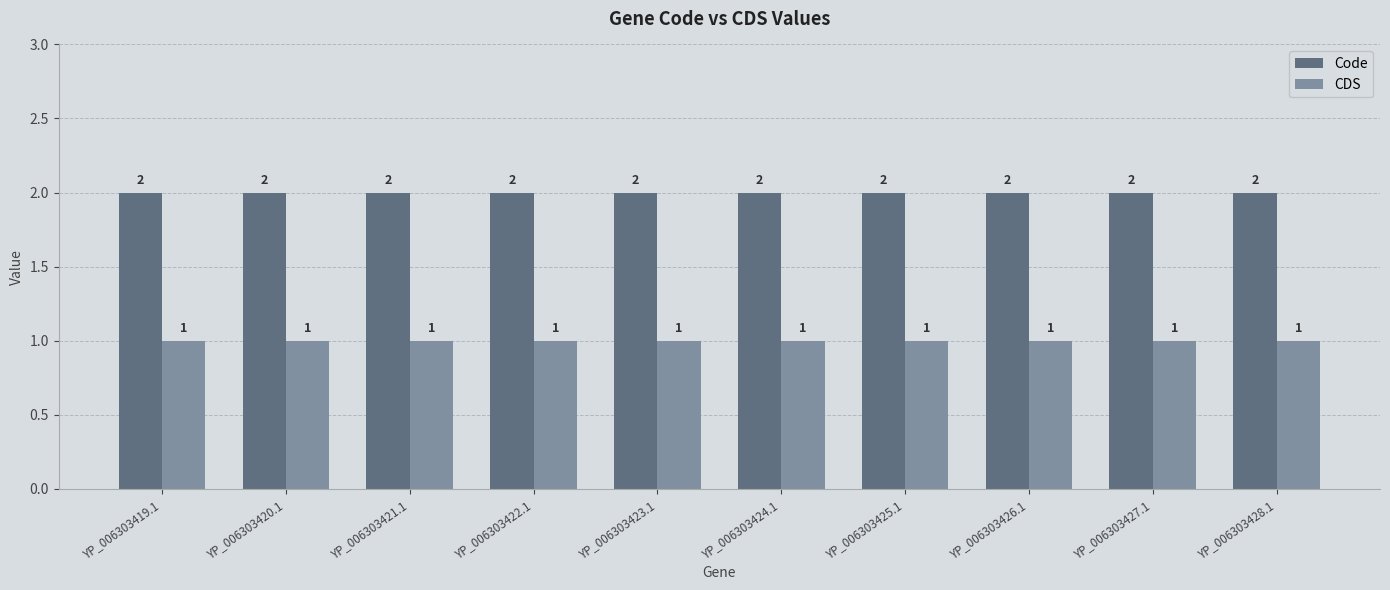

What is the value of the Code bar at the 8th from the left?

2